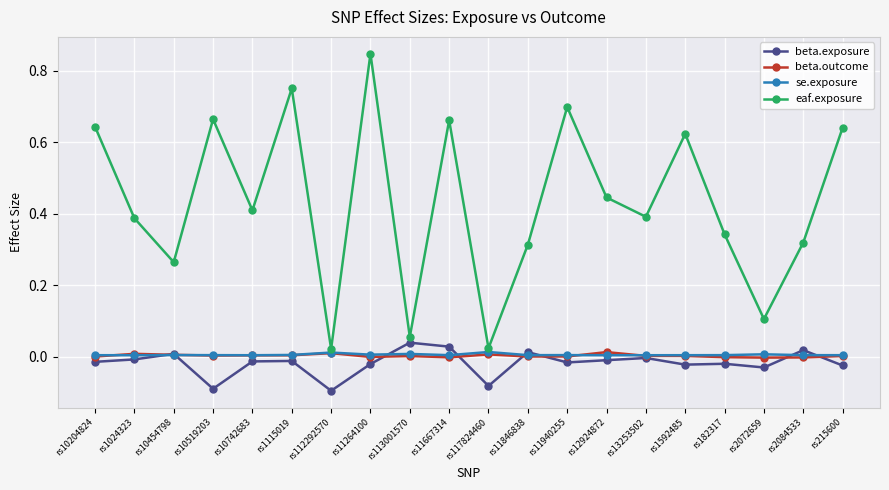

Which series has the largest range (max minus min)?

eaf.exposure